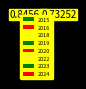

Is the sum of 2024 and 2020 greater than half?

No